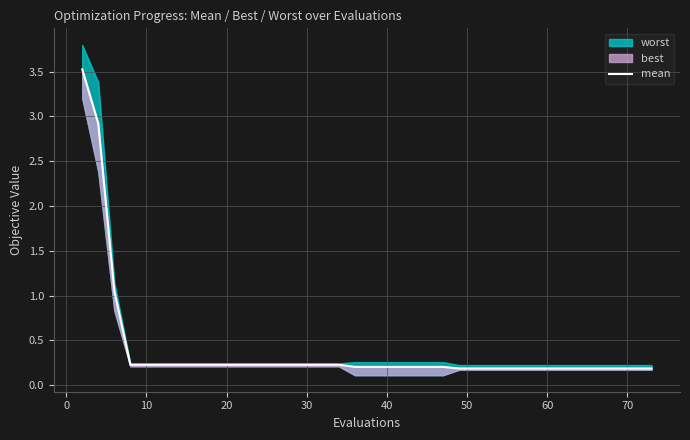

What is the difference between the maximum and second lowest values?

3.3